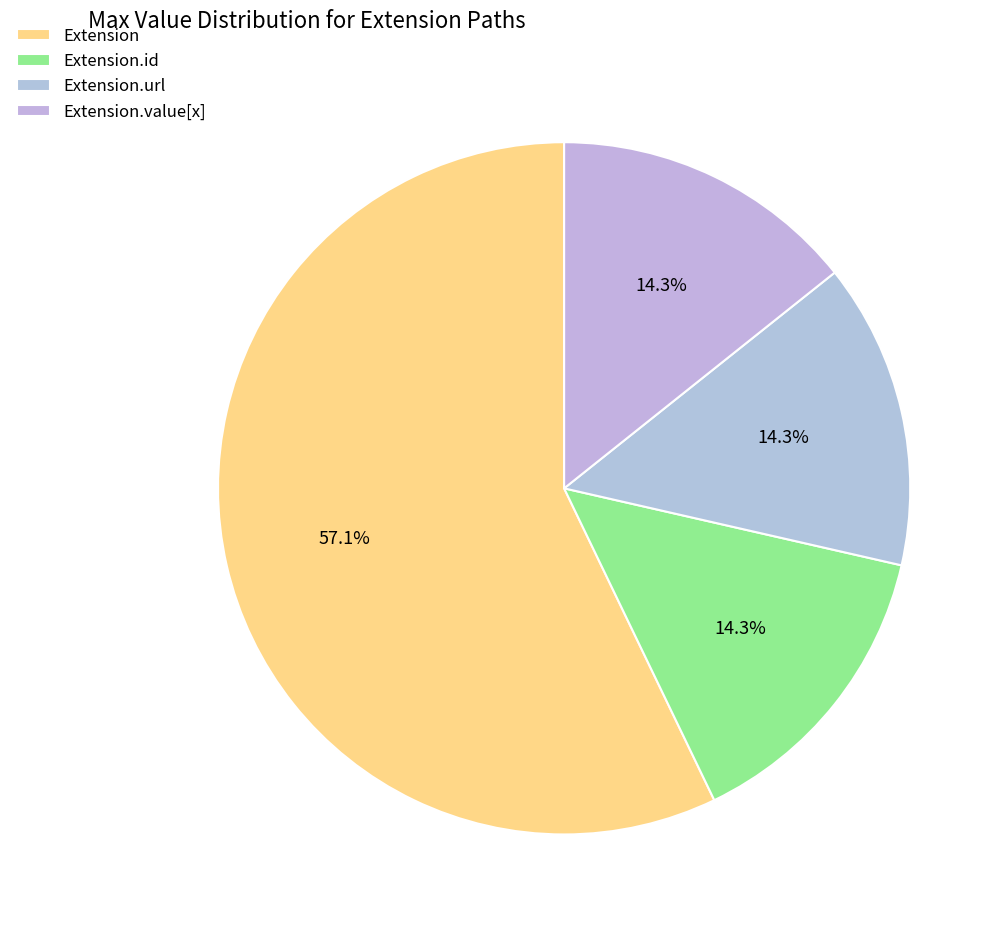

Does any single category account for the majority?

Yes